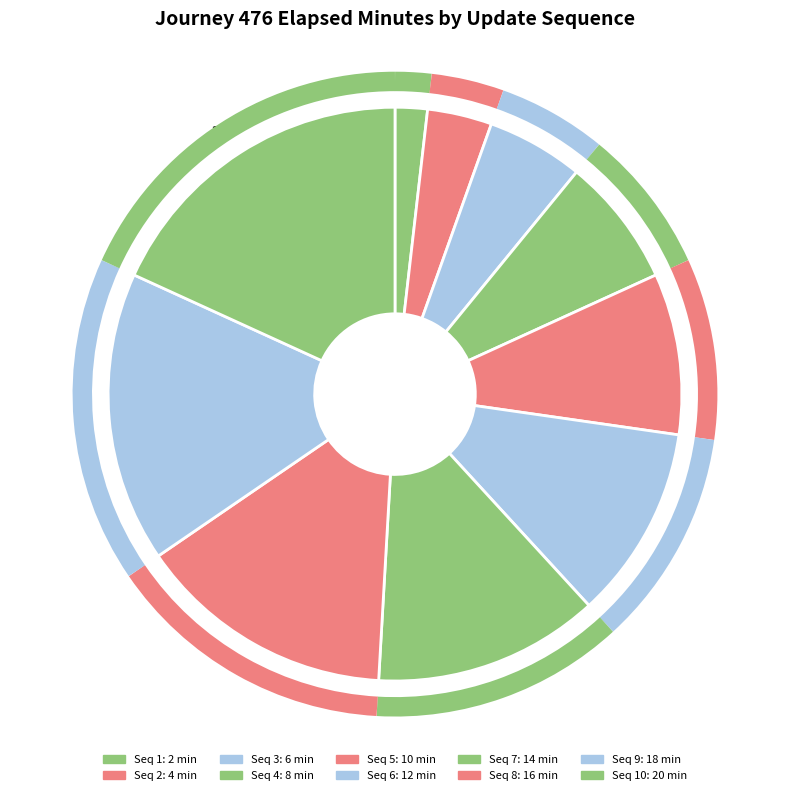

The 9 slice represents 11% of the pie. True or false?

False